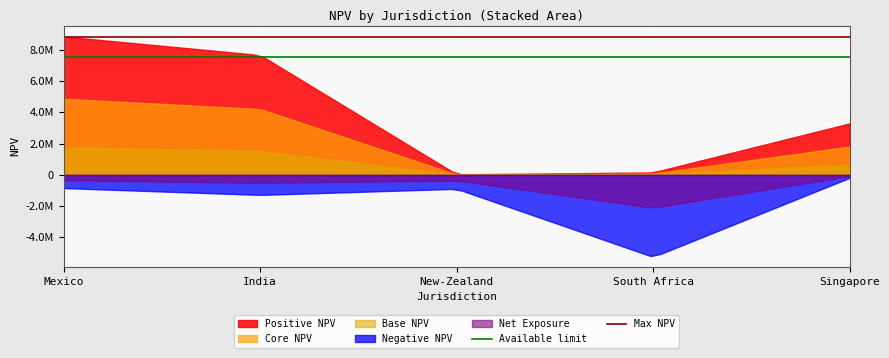

List the series in order of their overall mean, highest first.

Positive NPV, Core NPV, Base NPV, Net Exposure, Negative NPV